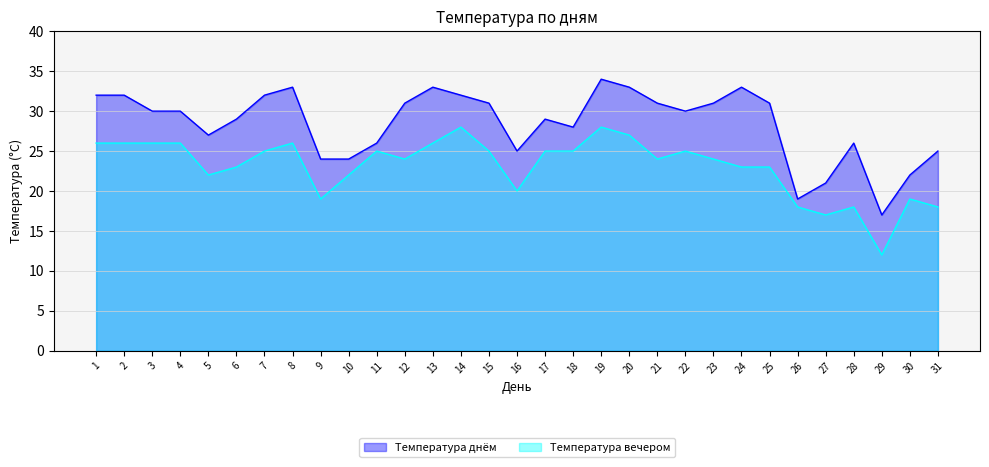

What is the sum of the Температура днём values at 28 and 1?

58